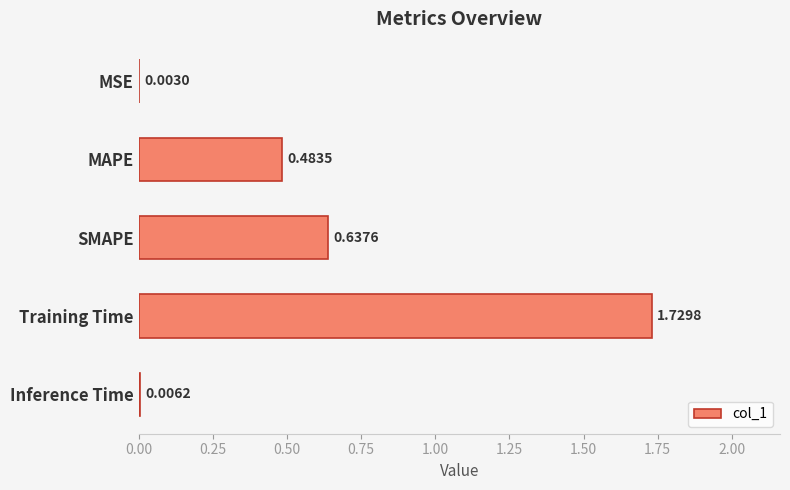

How many distinct data groups are displayed?

1